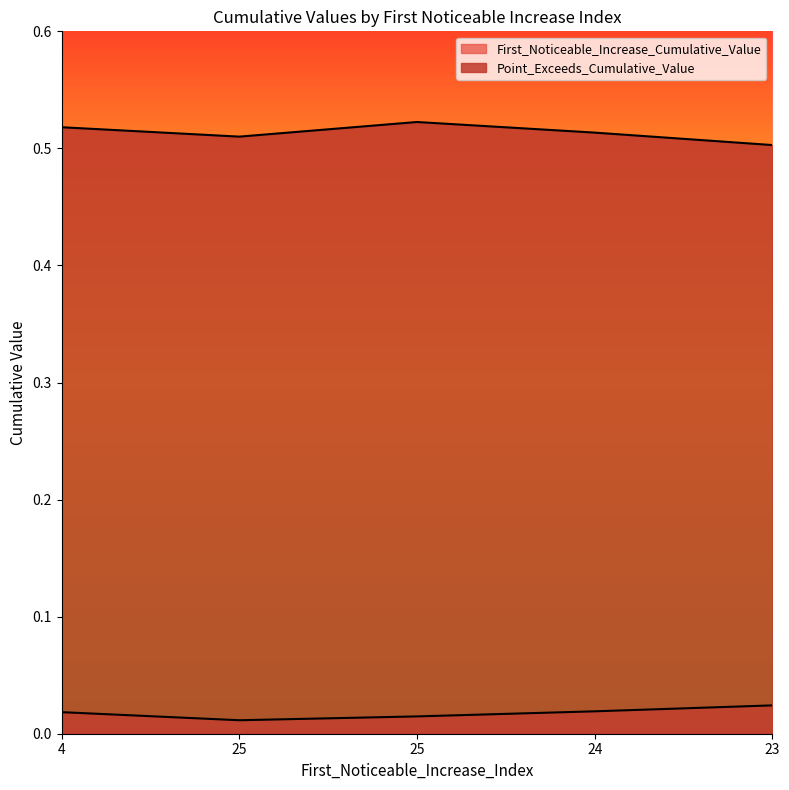

The value of Point_Exceeds_Cumulative_Value at 25 is 0.2. True or false?

False